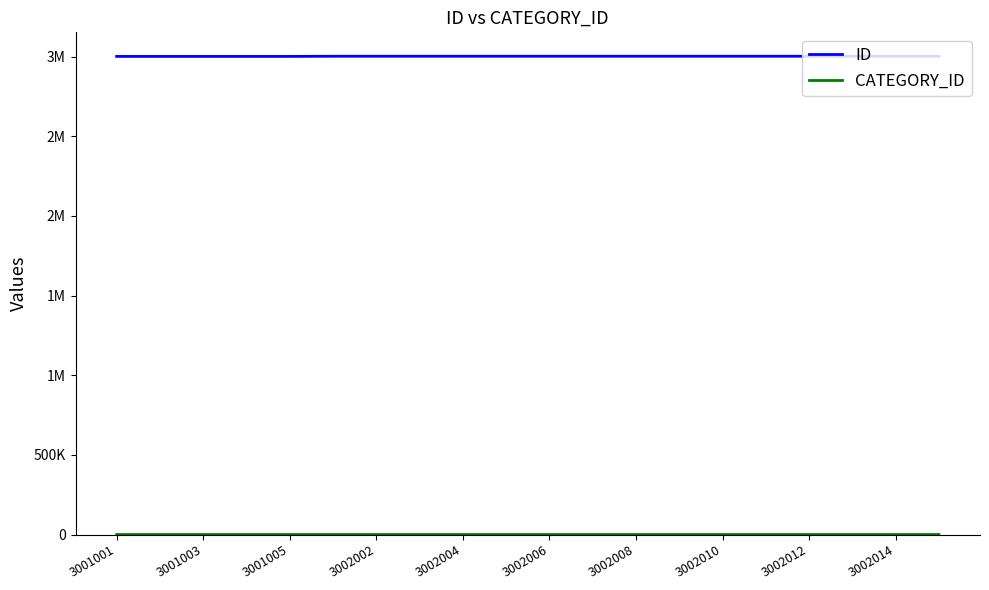

Does the chart have visible grid lines?

No